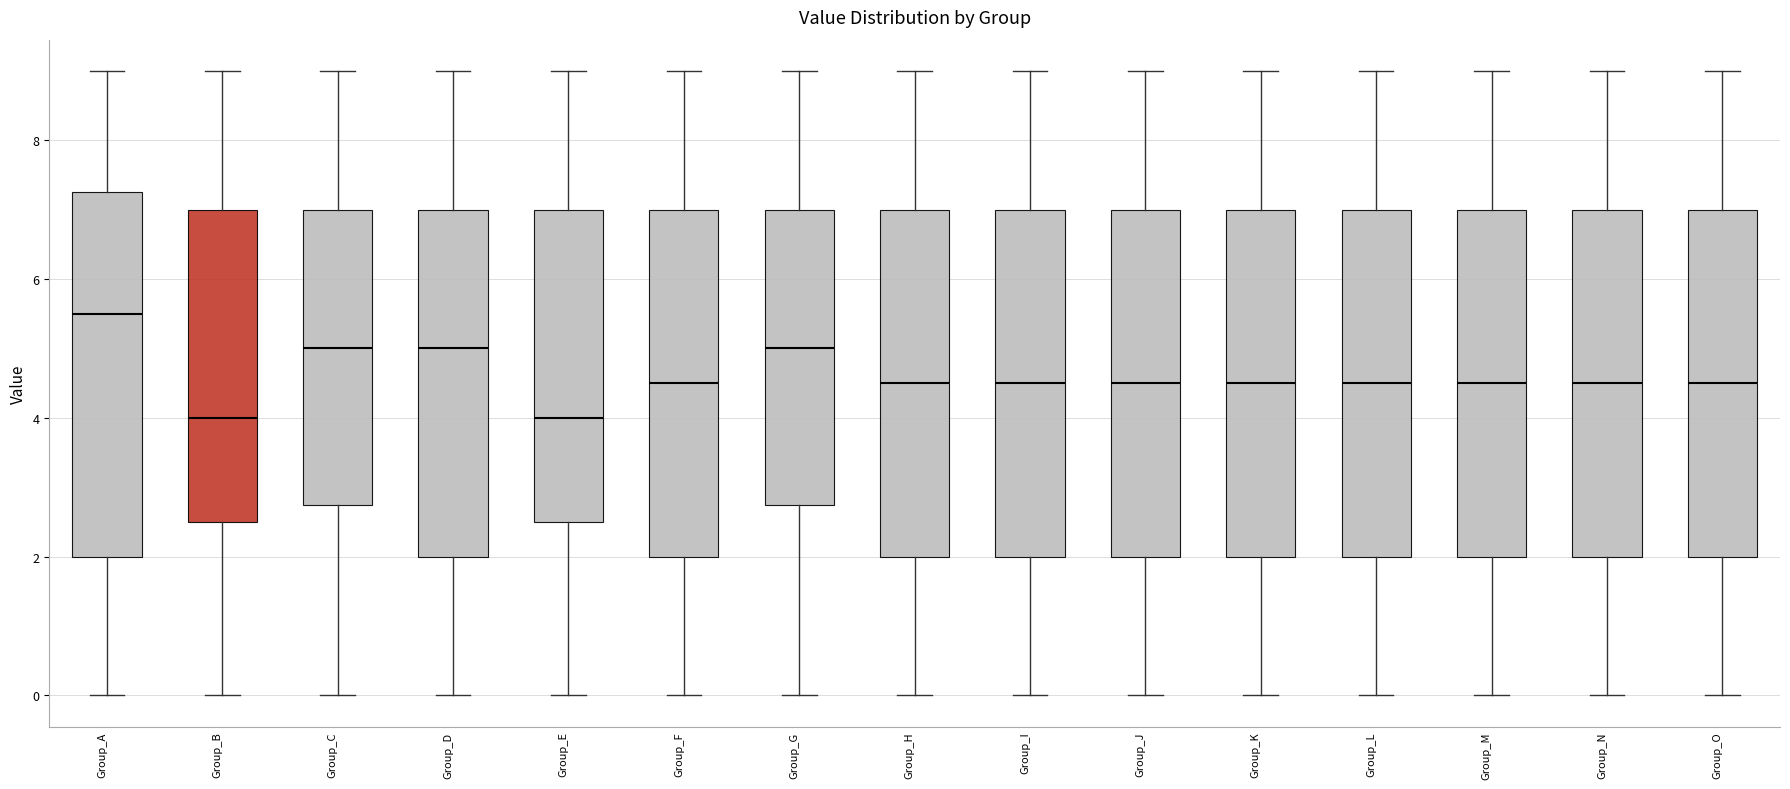

Reading left to right, read every box against the y-axis: the position of its median line, the range the box covers, and the ends of its whiskers. The values are not printed on the chart, so give them approximately, as read against the axis.

Group_A: median 5.6, box 2.0 to 7.2, whiskers 0.0 to 9.0
Group_B: median 4.0, box 2.6 to 7.0, whiskers 0.0 to 9.0
Group_C: median 5.0, box 2.8 to 7.0, whiskers 0.0 to 9.0
Group_D: median 5.0, box 2.0 to 7.0, whiskers 0.0 to 9.0
Group_E: median 4.0, box 2.6 to 7.0, whiskers 0.0 to 9.0
Group_F: median 4.6, box 2.0 to 7.0, whiskers 0.0 to 9.0
Group_G: median 5.0, box 2.8 to 7.0, whiskers 0.0 to 9.0
Group_H: median 4.6, box 2.0 to 7.0, whiskers 0.0 to 9.0
Group_I: median 4.6, box 2.0 to 7.0, whiskers 0.0 to 9.0
Group_J: median 4.6, box 2.0 to 7.0, whiskers 0.0 to 9.0
Group_K: median 4.6, box 2.0 to 7.0, whiskers 0.0 to 9.0
Group_L: median 4.6, box 2.0 to 7.0, whiskers 0.0 to 9.0
Group_M: median 4.6, box 2.0 to 7.0, whiskers 0.0 to 9.0
Group_N: median 4.6, box 2.0 to 7.0, whiskers 0.0 to 9.0
Group_O: median 4.6, box 2.0 to 7.0, whiskers 0.0 to 9.0